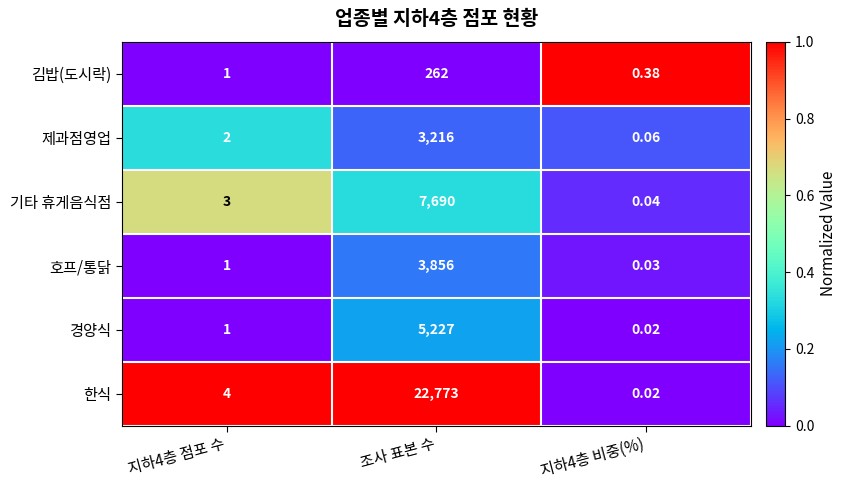

Is the value of 호프/통닭 at 조사 표본 수 greater than the value of 제과점영업 at 조사 표본 수?

Yes